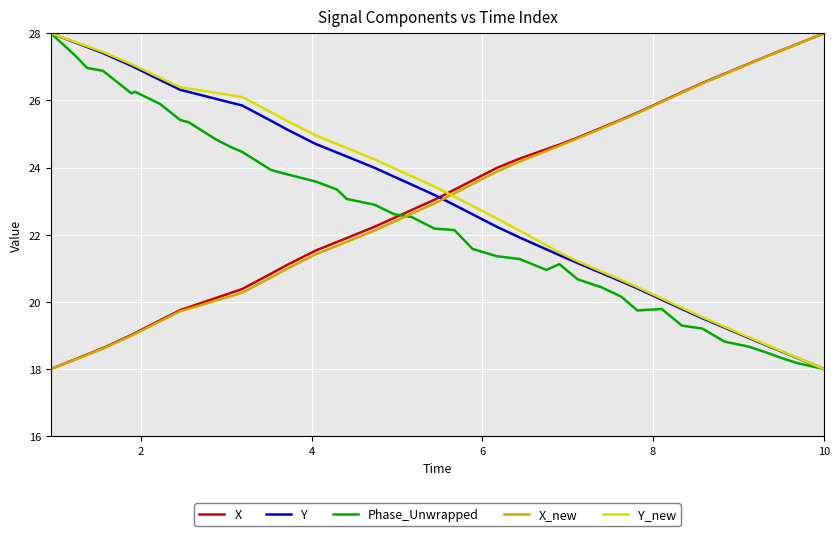

Does the chart have visible grid lines?

Yes